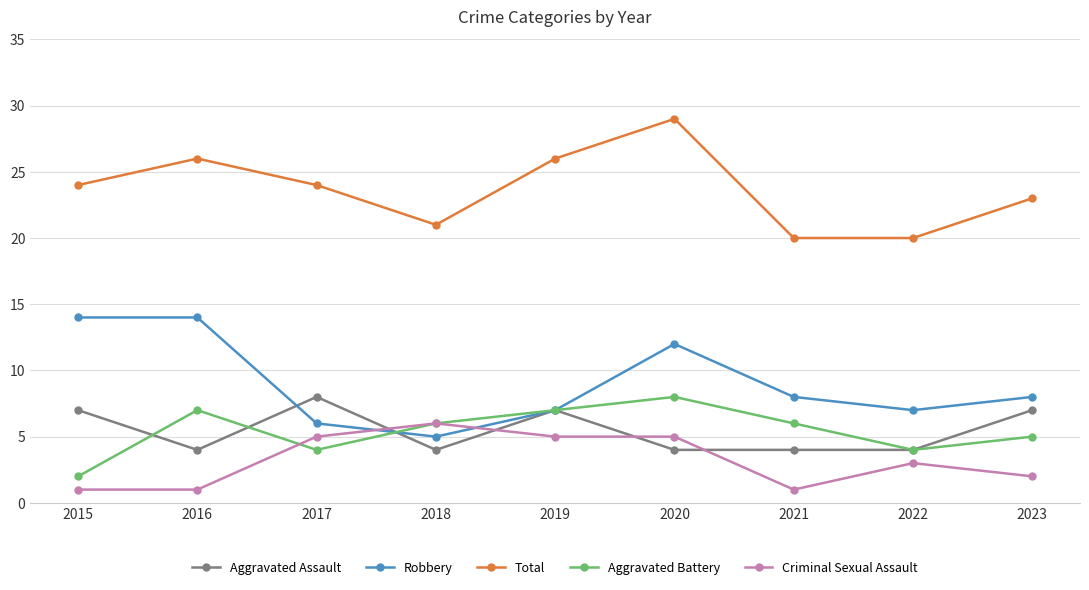

What is the approximate value of Aggravated Assault at 2021?

4